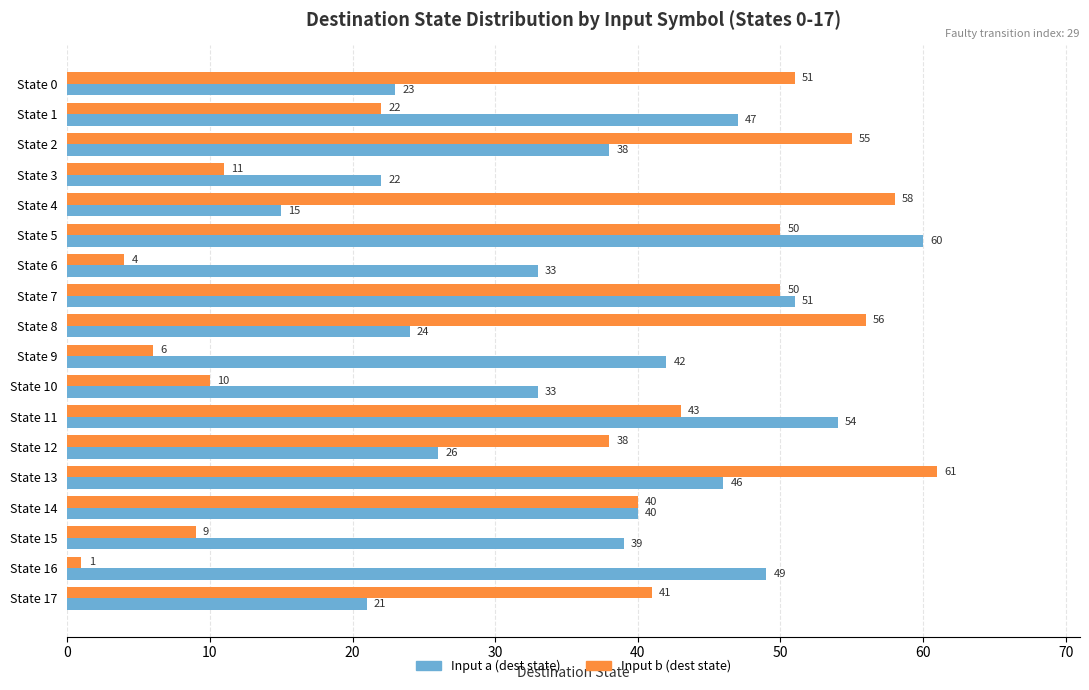

What is the greatest value displayed?

61